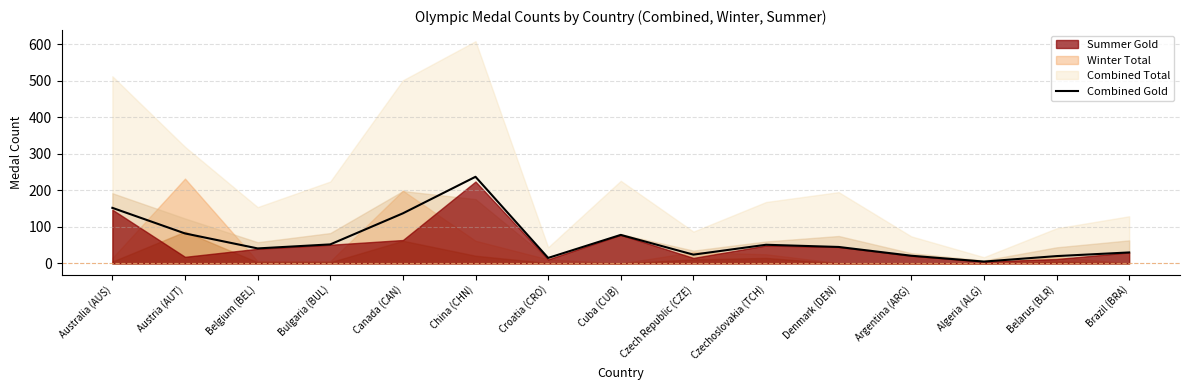

What is the change in value from Australia (AUS) to Czech Republic (CZE)?

-128